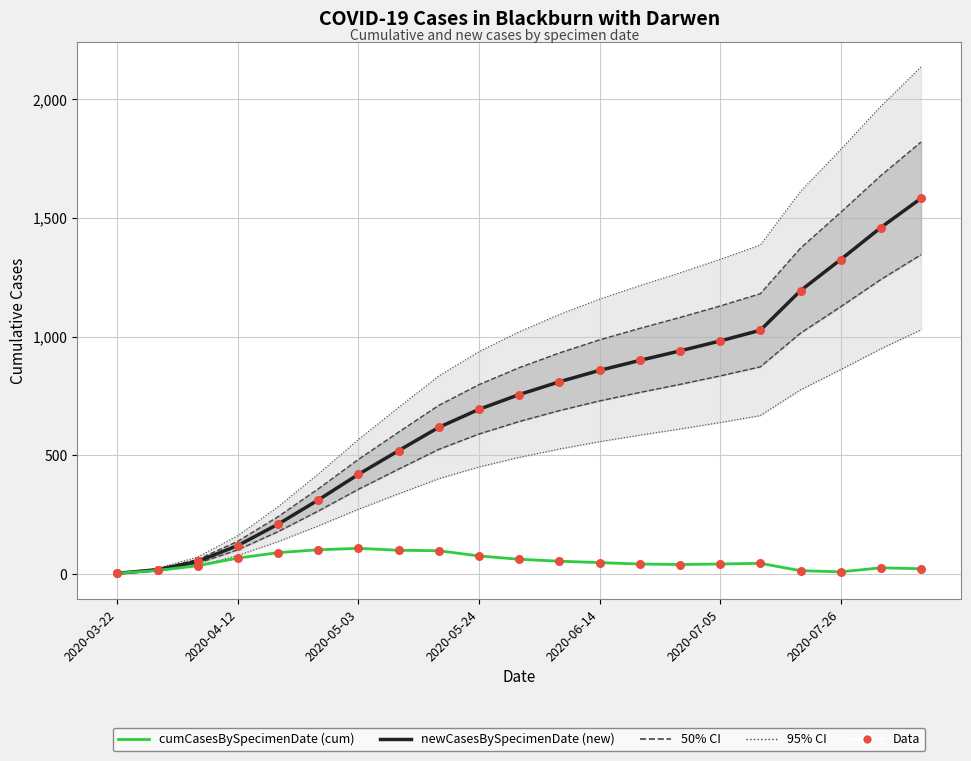

Which series contains the lowest Y value?

cumCasesBySpecimenDate